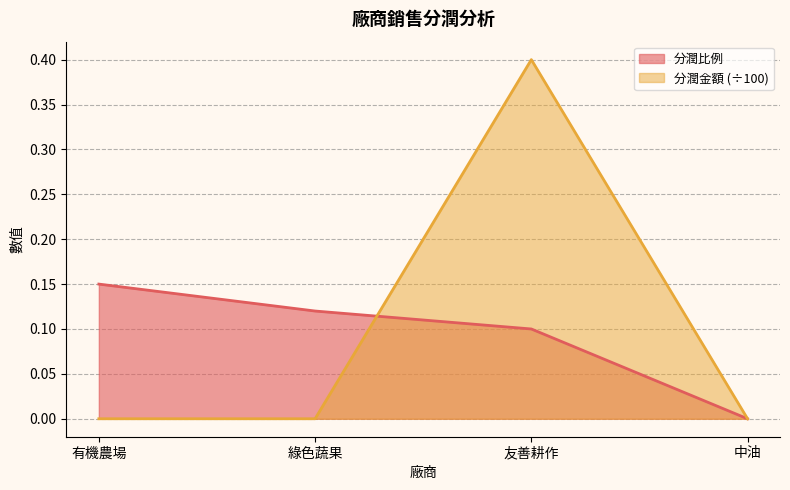

What is the total value across all series at 綠色蔬果?

0.1